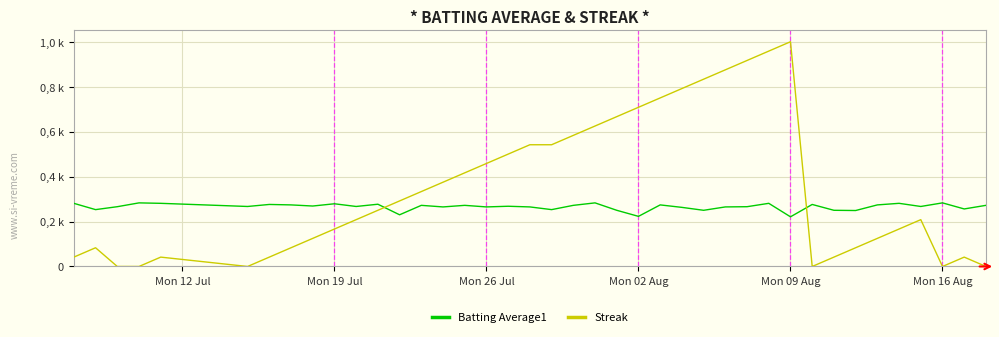

What are all the series names shown in the legend?

Batting Average1, Streak